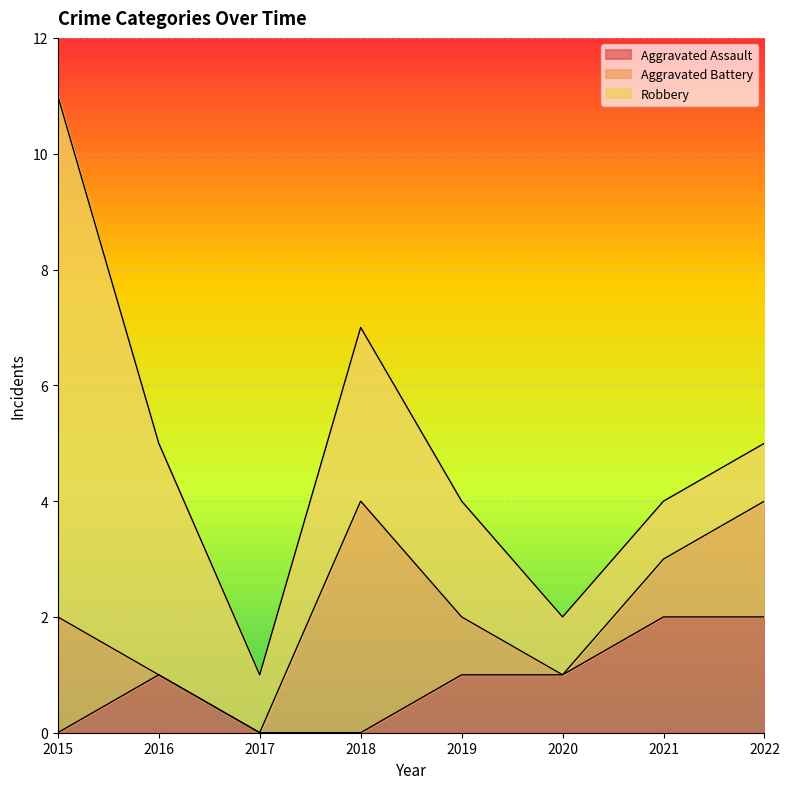

What is the total value across all series at 2016?

5